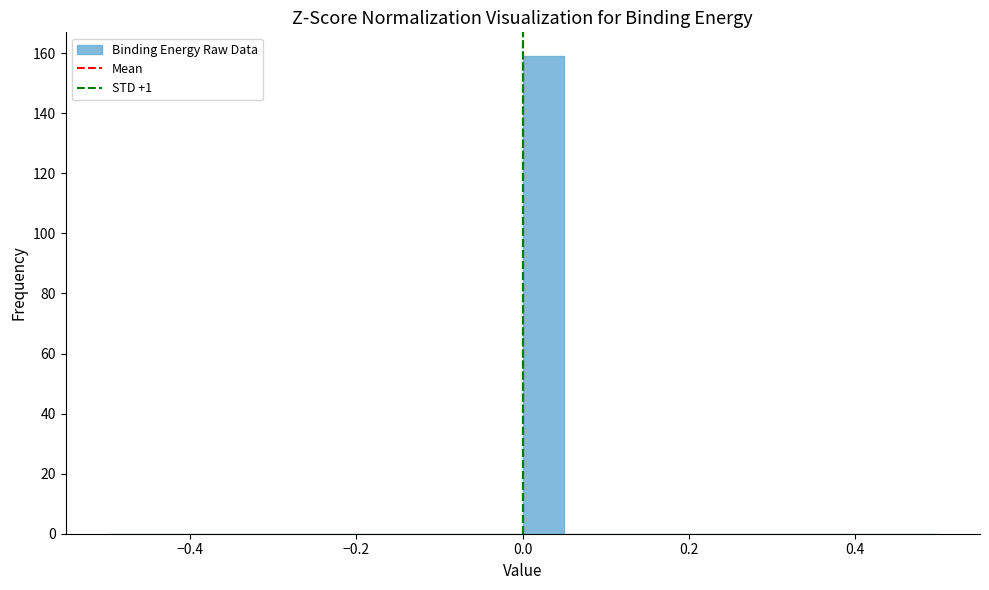

Around what value on the x-axis is the tallest bar? Give the approximate position of its centre, as read against the axis.

0.02